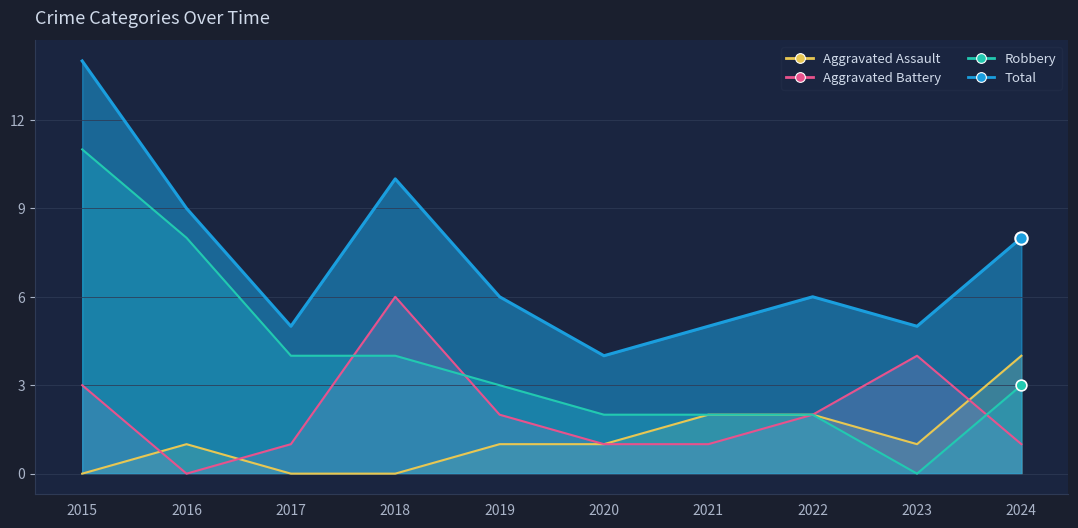

What are all the series names shown in the legend?

Aggravated Assault, Aggravated Battery, Robbery, Total